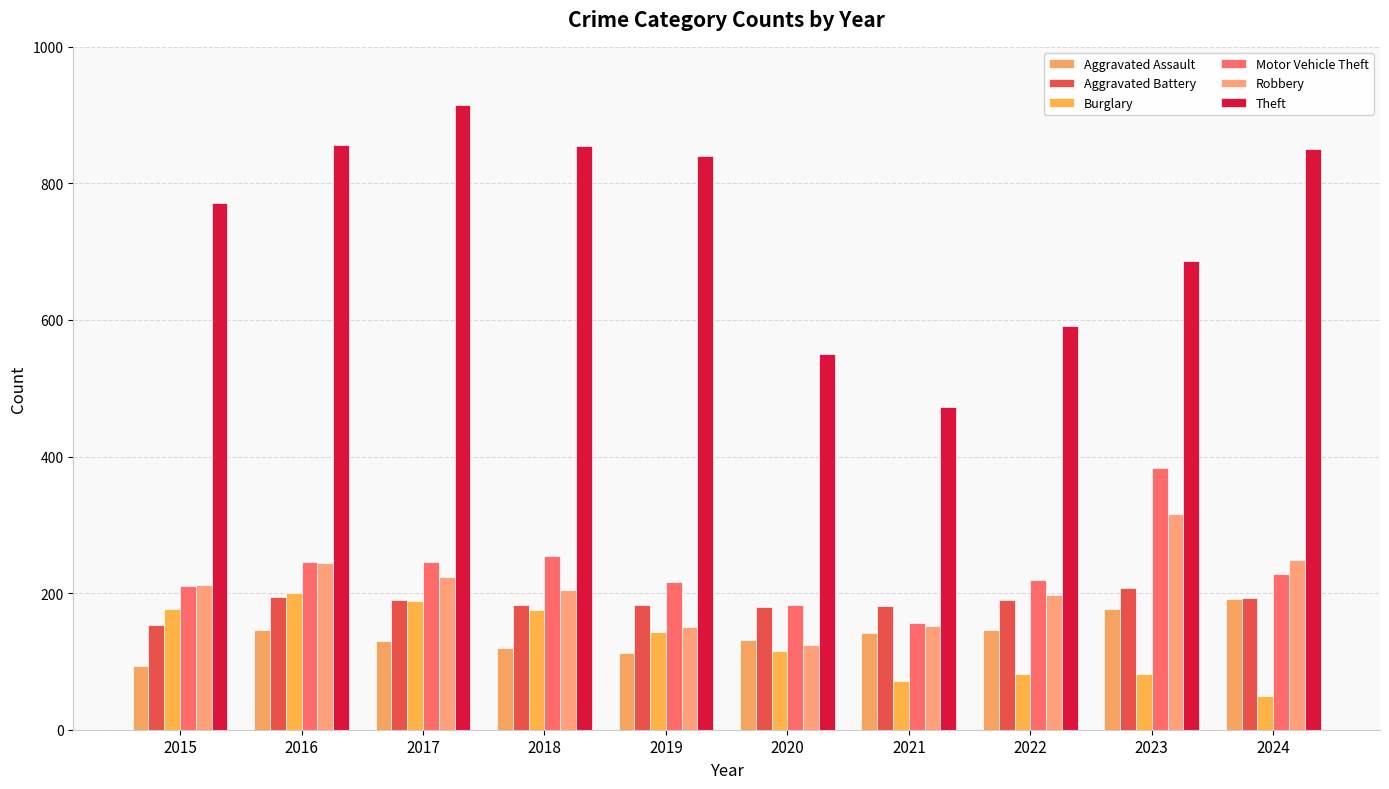

Is it true that Theft equals 856 at 2016?

True